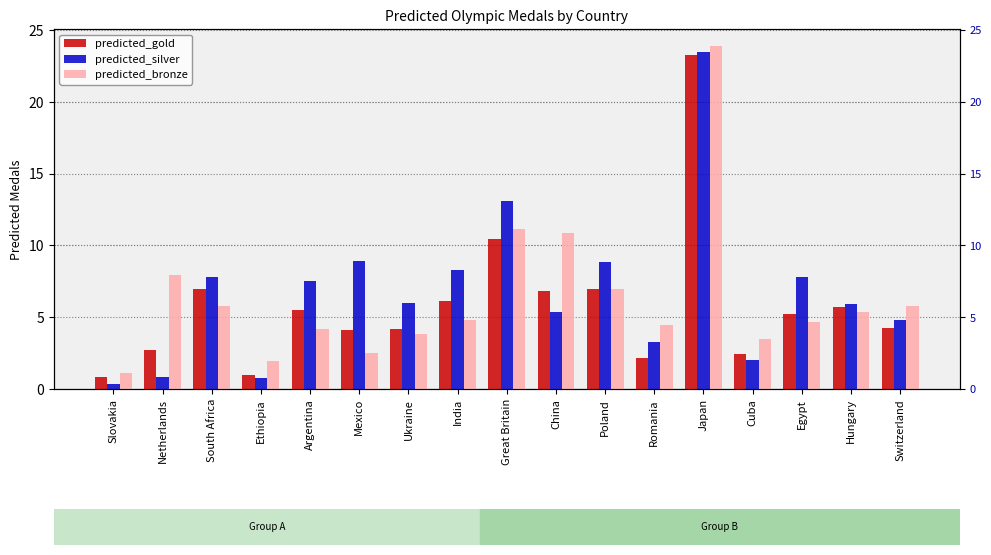

List the labels in order of predicted_gold value, smallest first.

Slovakia, Ethiopia, Romania, Cuba, Netherlands, Mexico, Ukraine, Switzerland, Egypt, Argentina, Hungary, India, China, Poland, South Africa, Great Britain, Japan